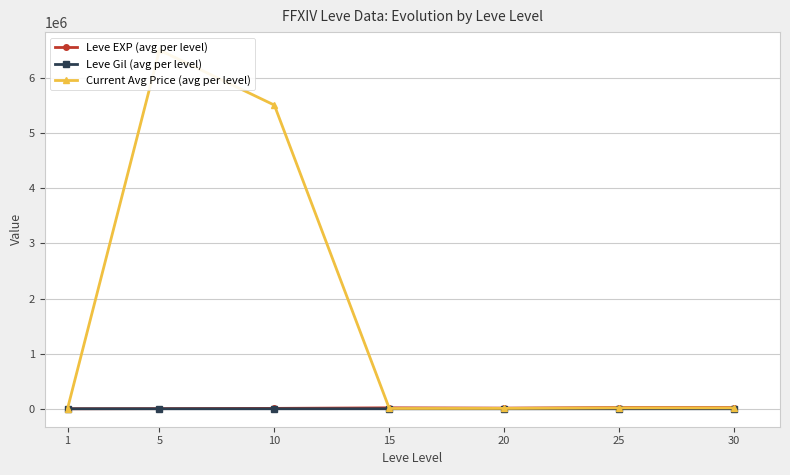

Is the value of Current Avg Price (avg per level) at 30 greater than the value of Leve Gil (avg per level) at 30?

Yes